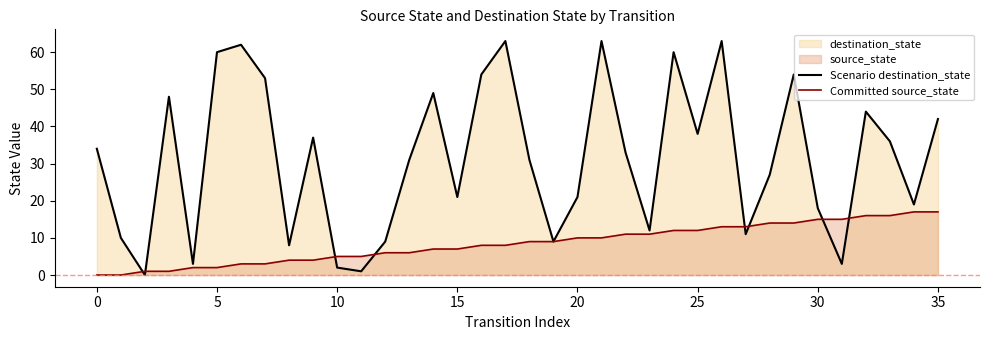

True or false: Scenario destination_state has a value of 23 at 33.

False